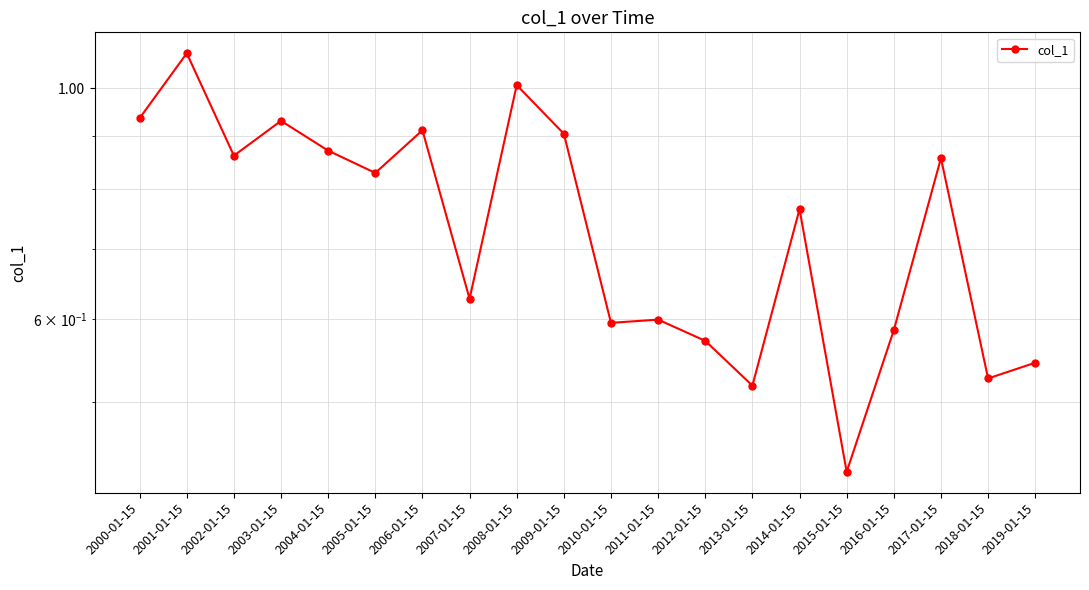

Which label corresponds to the smallest value in the chart?

2015-01-15